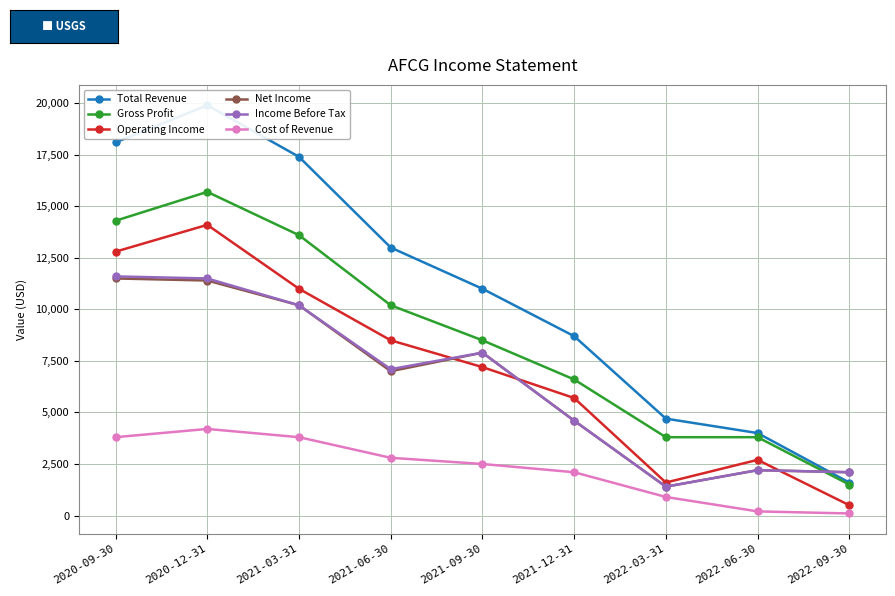

True or false: Gross Profit and Operating Income cross at least once.

False